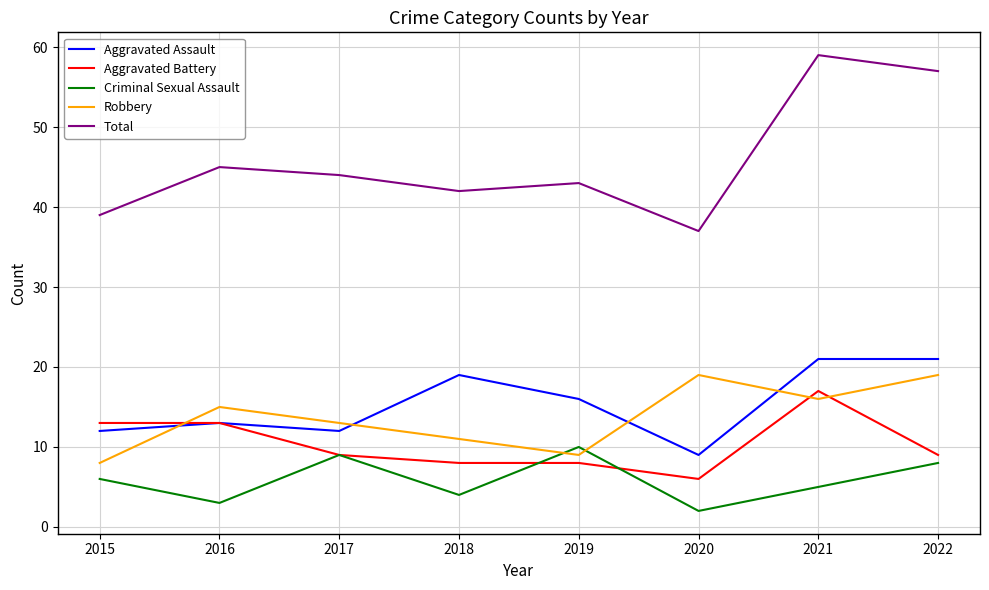

Is it true that Aggravated Assault equals 9 at 2020?

True